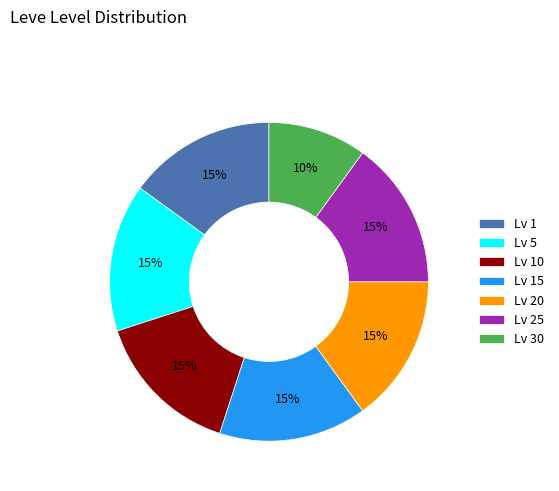

Which category has the smallest portion of the pie?

Lv 30